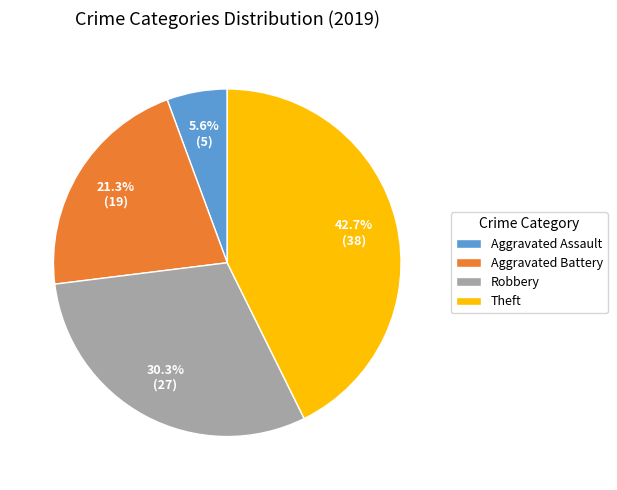

True or false: Aggravated Assault accounts for 6% of the total.

True